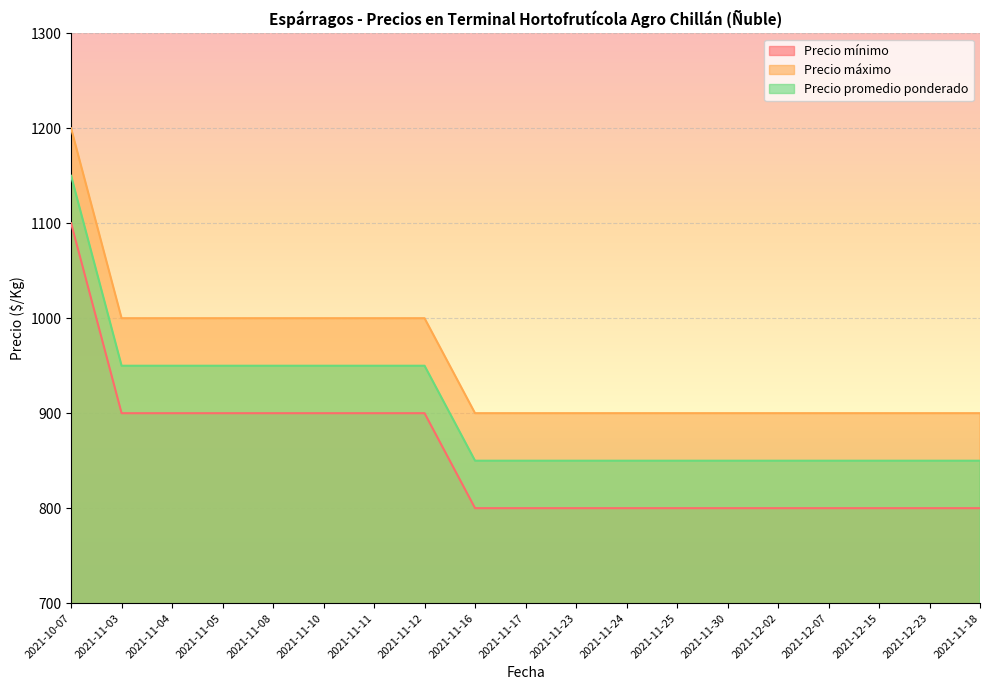

Count the number of categories in the chart.

19